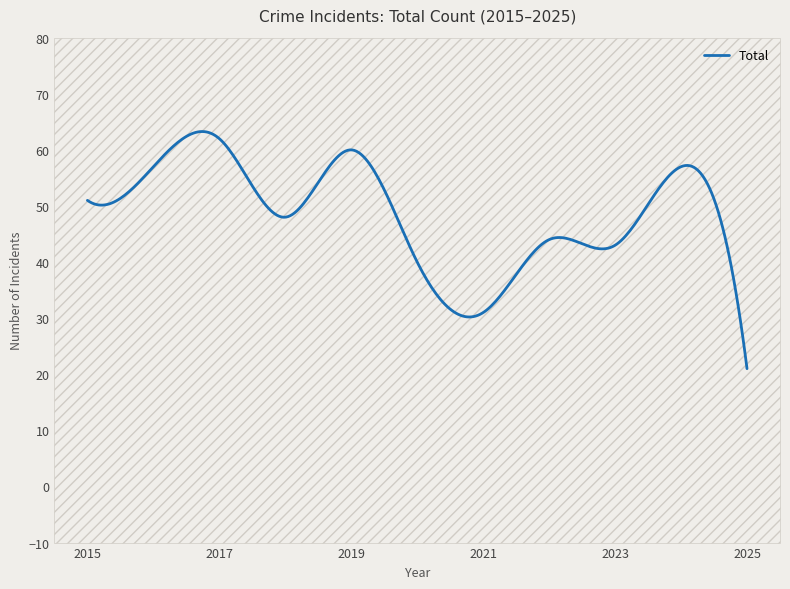

What is the minimum value shown in the chart?

21.0